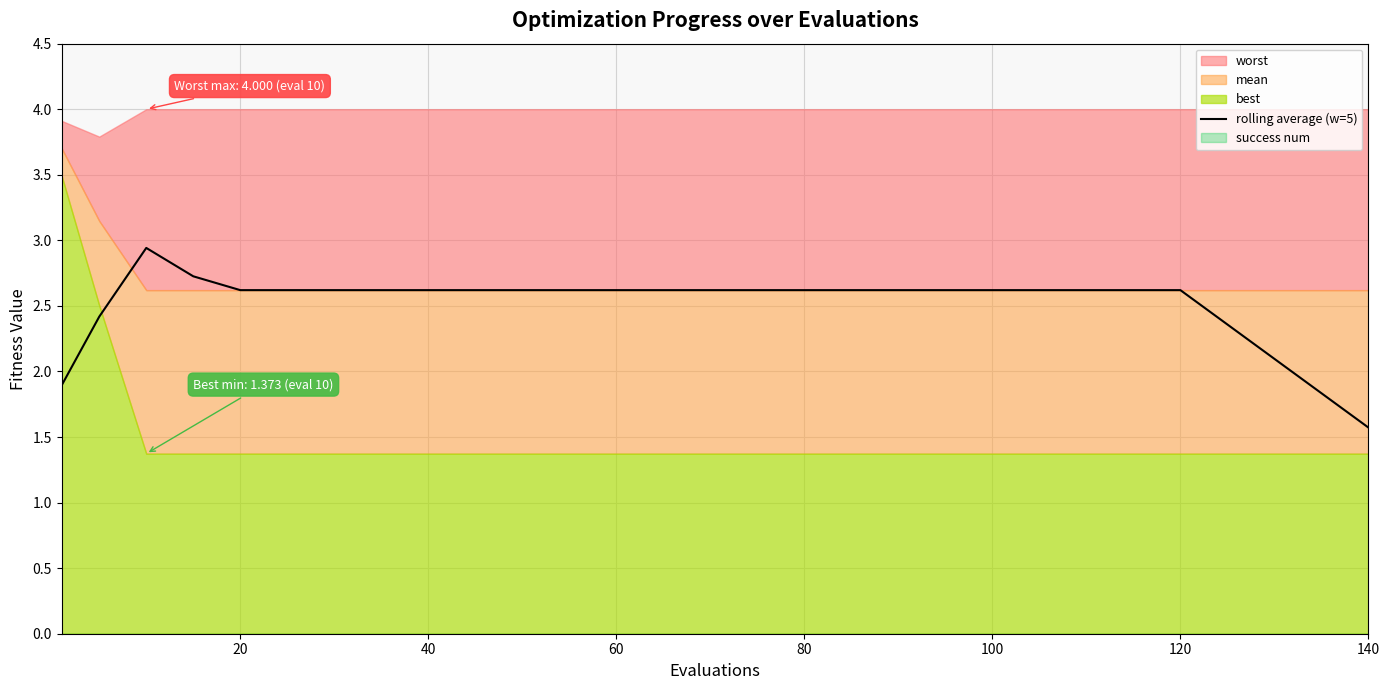

The rolling average (w=5) series shows 2.6 at 80. True or false?

True